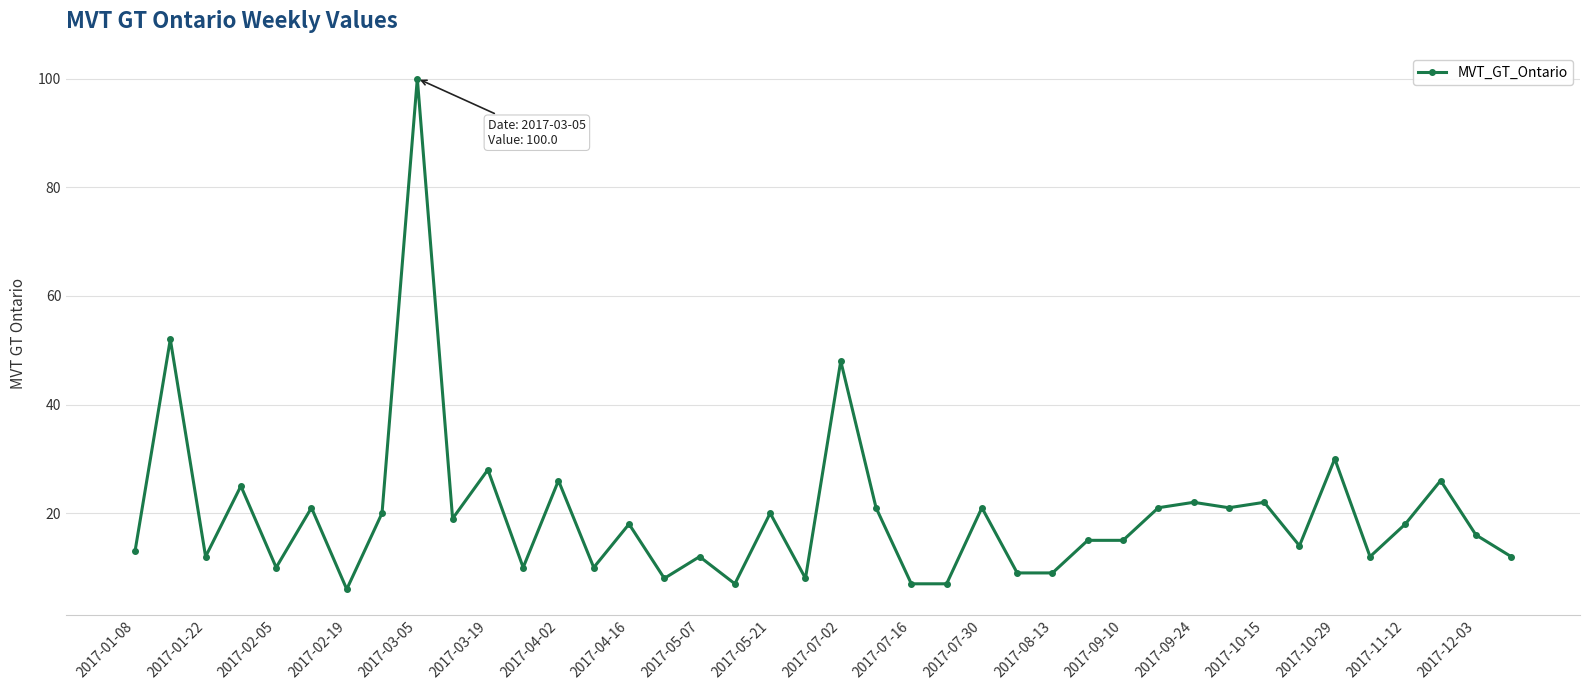

Does the chart have visible grid lines?

Yes